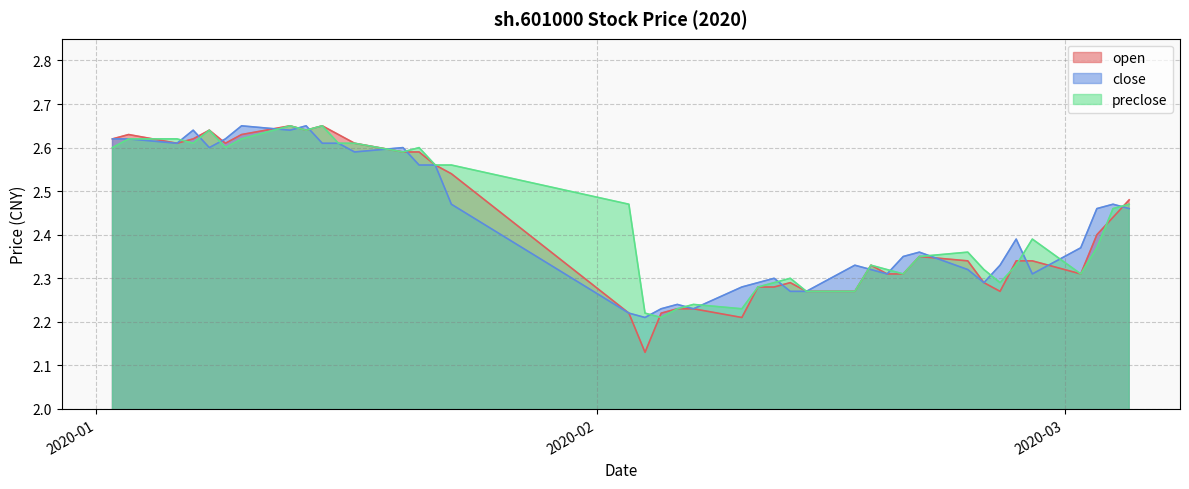

Between 2020-01-07 and 2020-02-06, which series saw the biggest shift?

close